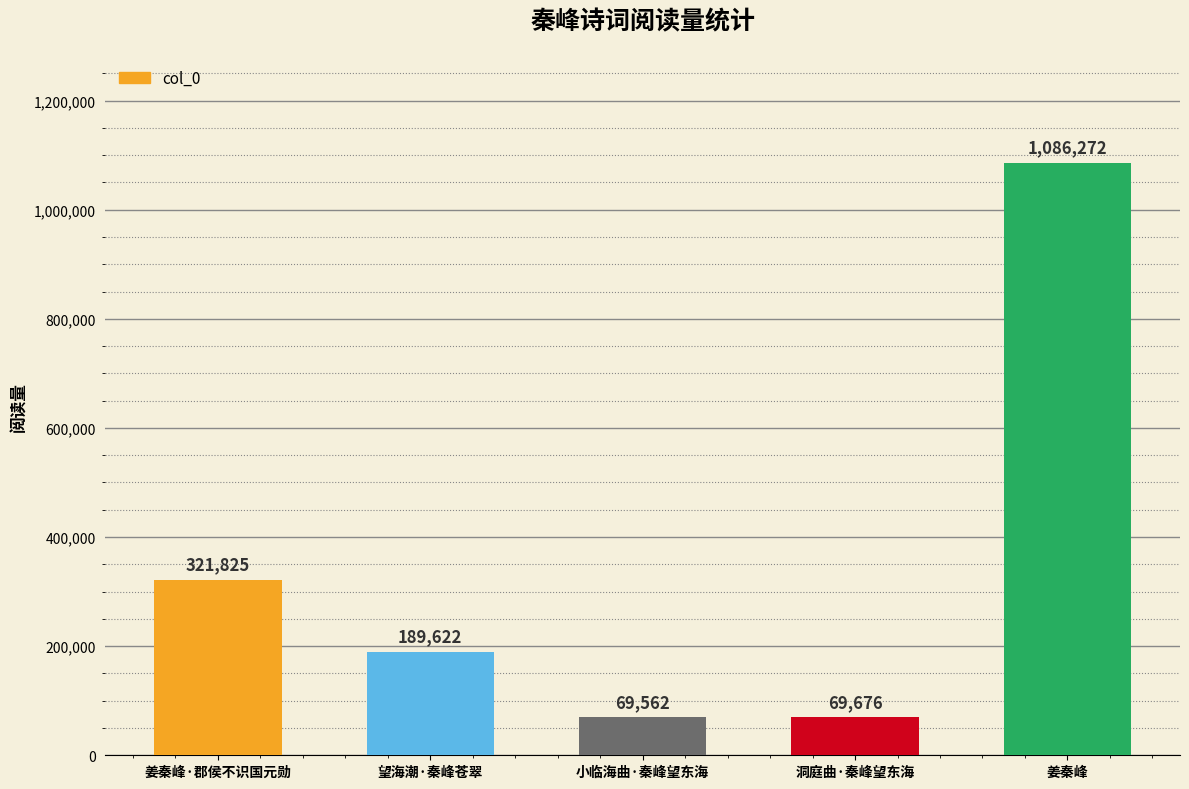

What is the change in value from 洞庭曲·秦峰望东海 to 姜秦峰?

+1016596